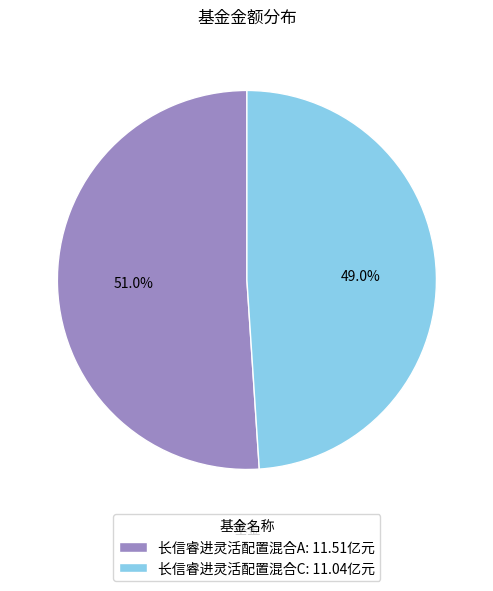

Do 长信睿进灵活配置混合C and 长信睿进灵活配置混合A together represent more than half of the pie?

Yes